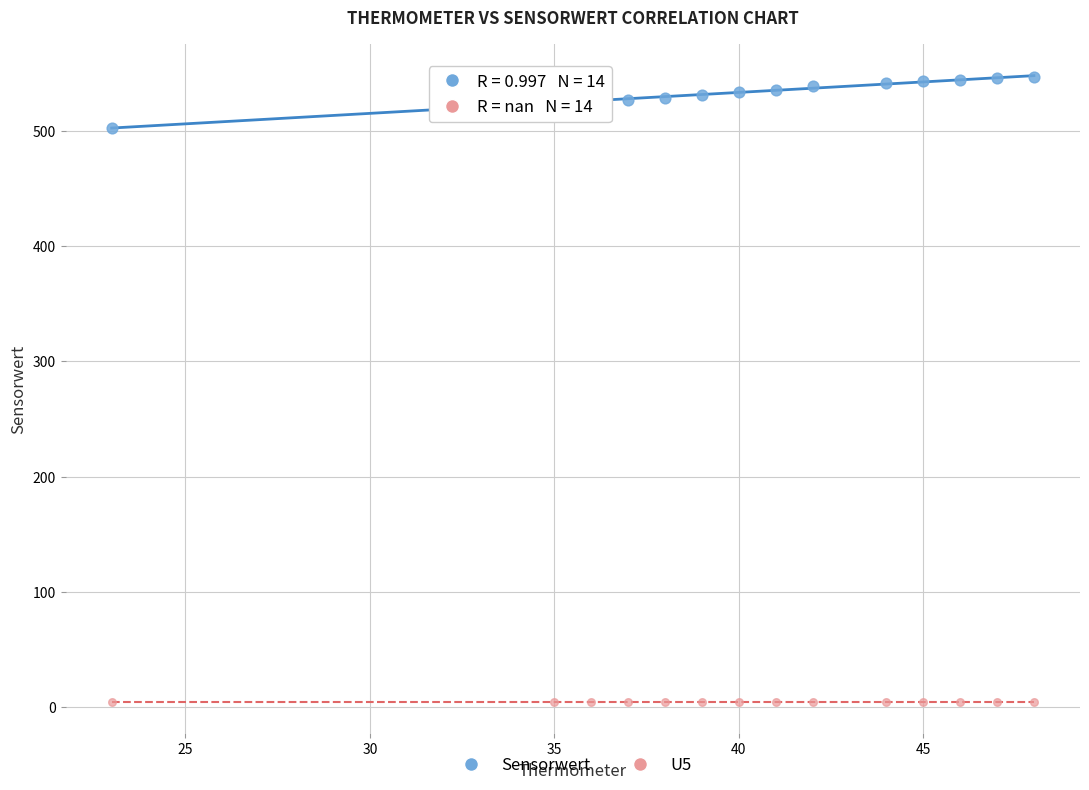

Which series contains the lowest Y value?

U5